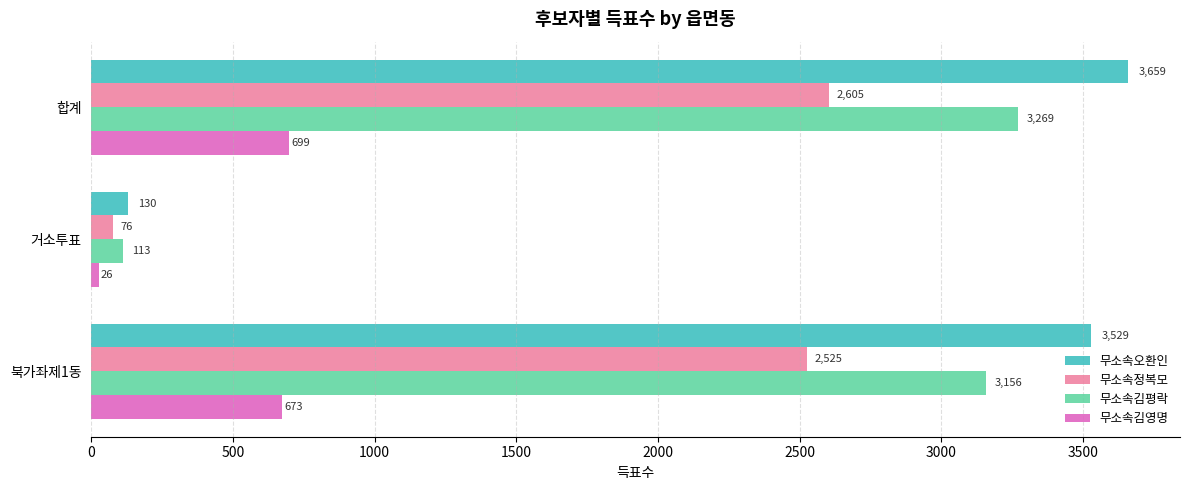

At which category does the chart reach its minimum across all series?

거소투표